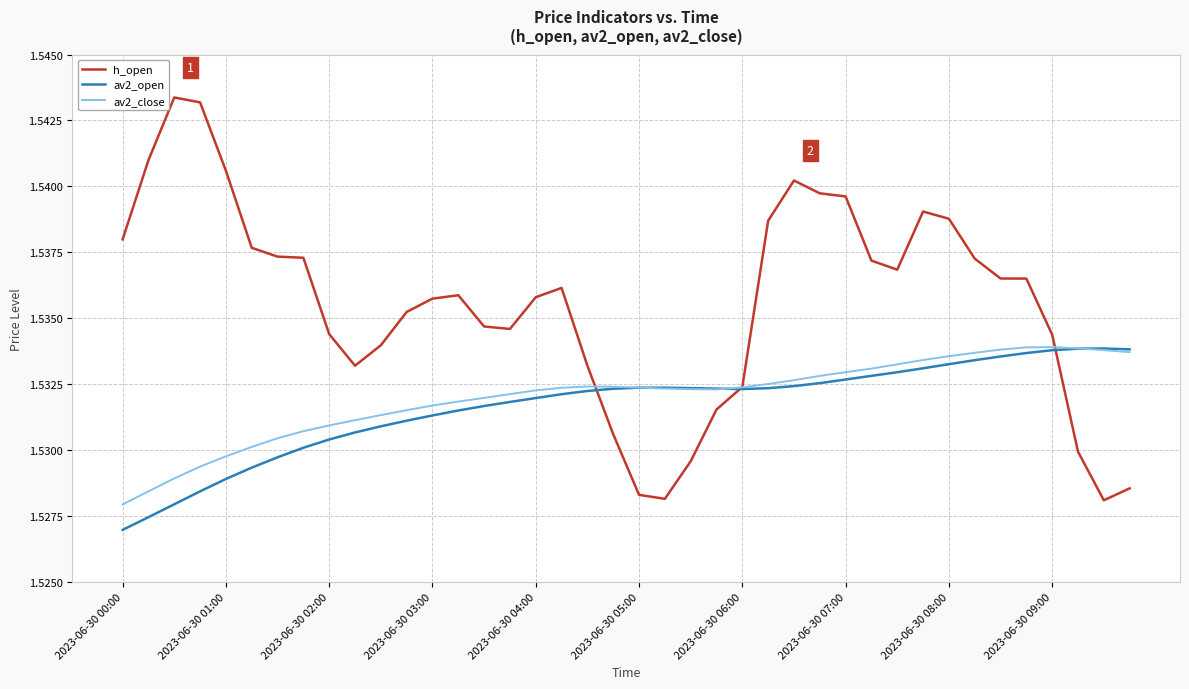

Which series has the largest total across all categories?

h_open